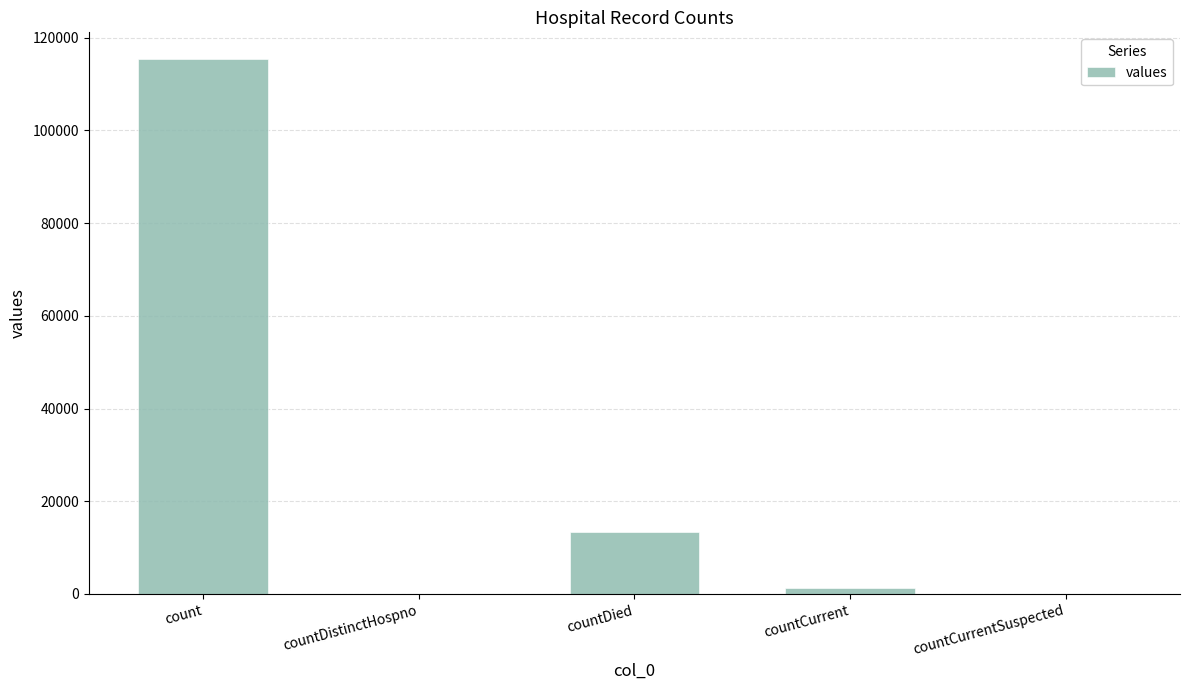

Where does the data first go above 1383?

count